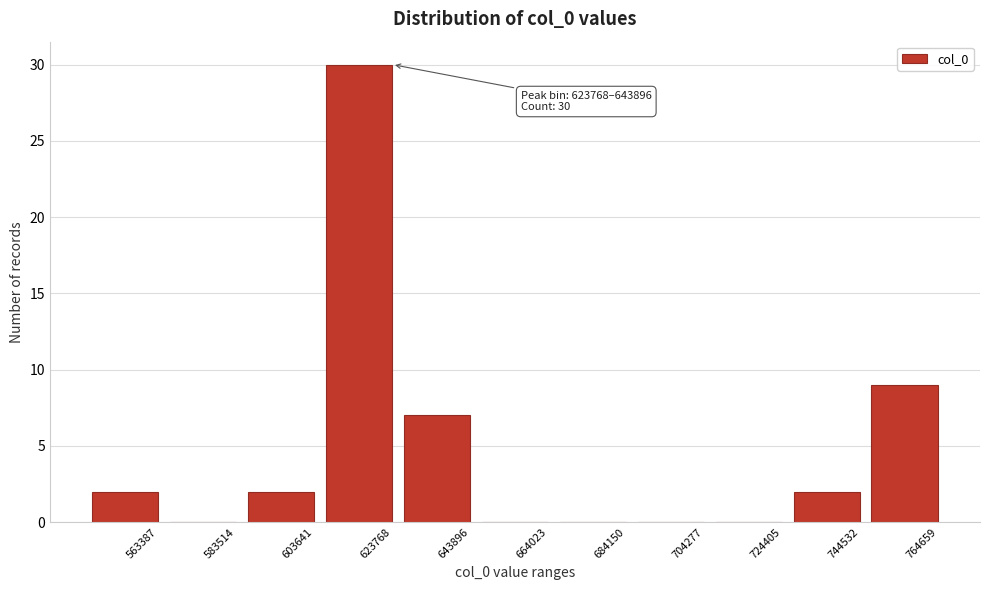

Reading left to right, list all the values displayed in this chart.

563387=2	583514=0	603641=2	623768=30	643896=7	664023=0	684150=0	704277=0	724405=0	744532=2	764659=9